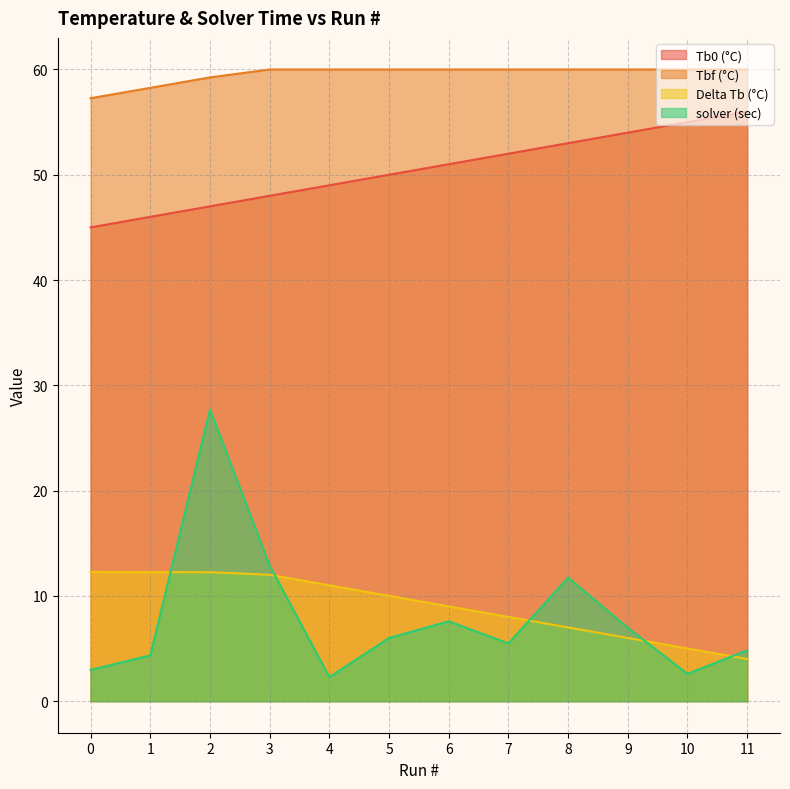

Reading left to right, list all the values displayed in this chart.

Tb0 (°C): 0=45.0	1=46.0	2=47.0	3=48.0	4=49.0	5=50.0	6=51.0	7=52.0	8=53.0	9=54.0	10=55.0	11=56.0
Tbf (°C): 0=57.3	1=58.3	2=59.2	3=60.0	4=60.0	5=60.0	6=60.0	7=60.0	8=60.0	9=60.0	10=60.0	11=60.0
Delta Tb (°C): 0=12.3	1=12.3	2=12.2	3=12.0	4=11.0	5=10.0	6=9.0	7=8.0	8=7.0	9=6.0	10=5.0	11=4.0
solver (sec): 0=3.0	1=4.3	2=27.7	3=12.9	4=2.3	5=6.0	6=7.6	7=5.5	8=11.7	9=7.0	10=2.6	11=4.8